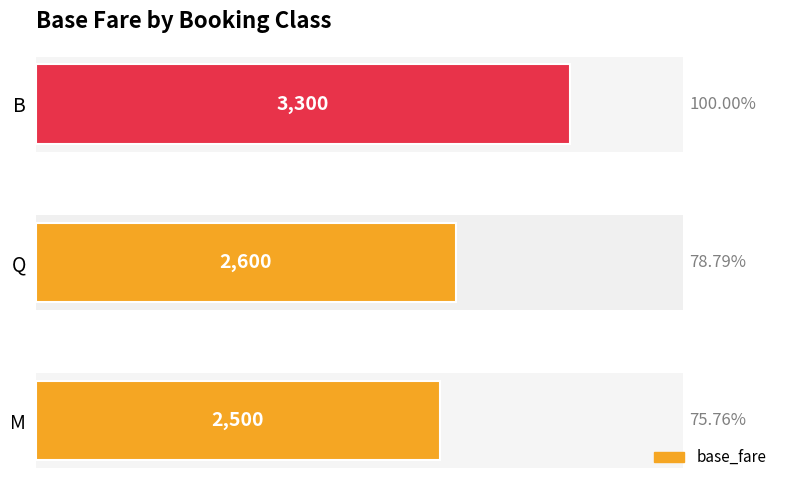

What is the difference between the second highest and minimum values?

100